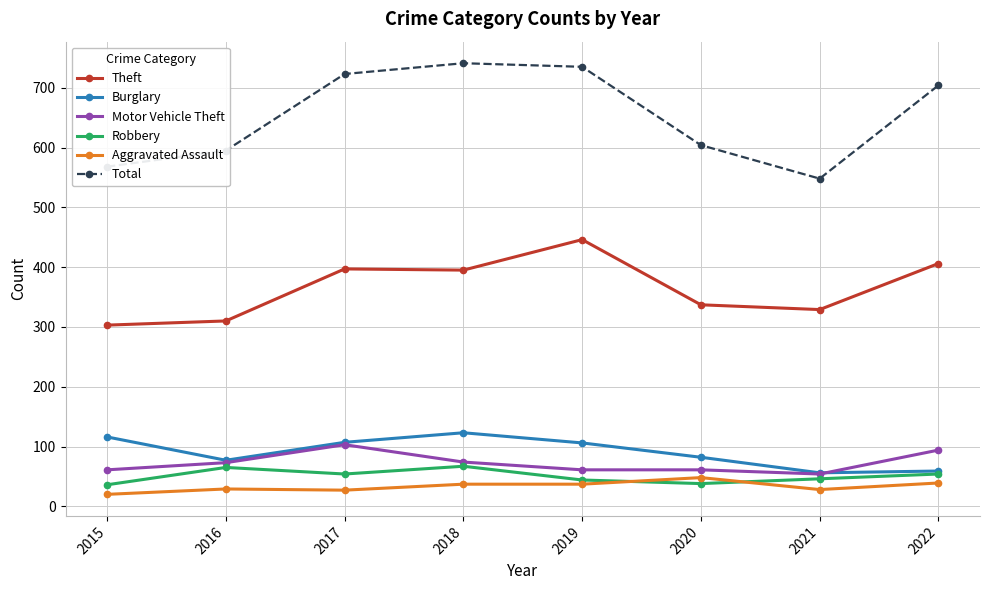

What is the difference between the second highest and second lowest values in the Aggravated Assault series?

12